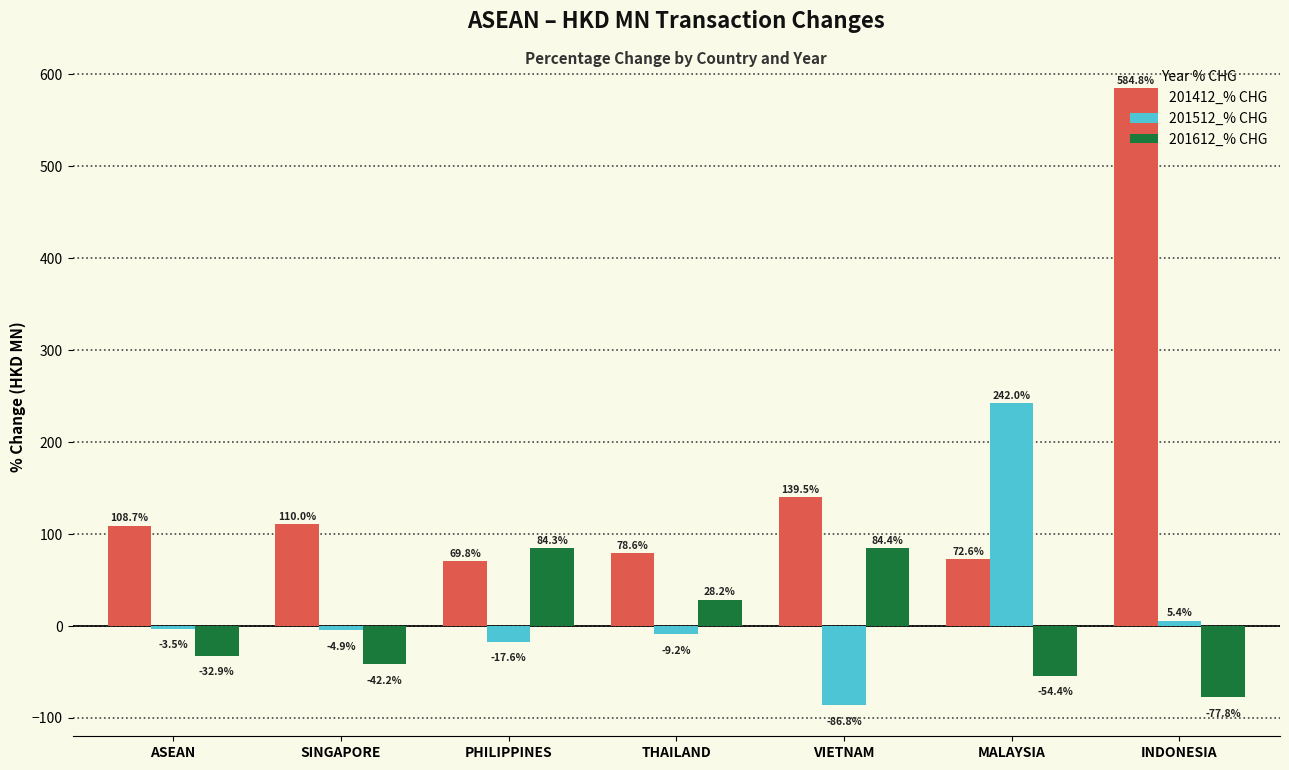

Which series changed the most between ASEAN and MALAYSIA?

201512_% CHG